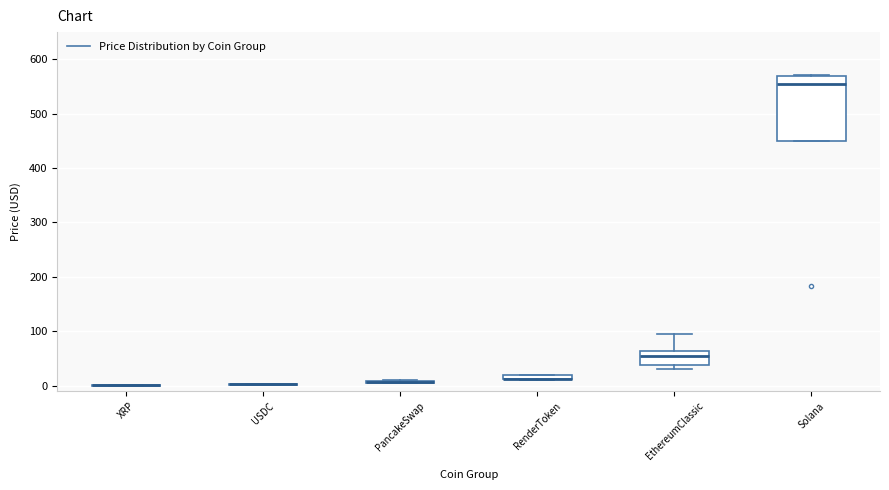

Comparing the boxes themselves (not the whiskers), which one is the tallest?

Solana